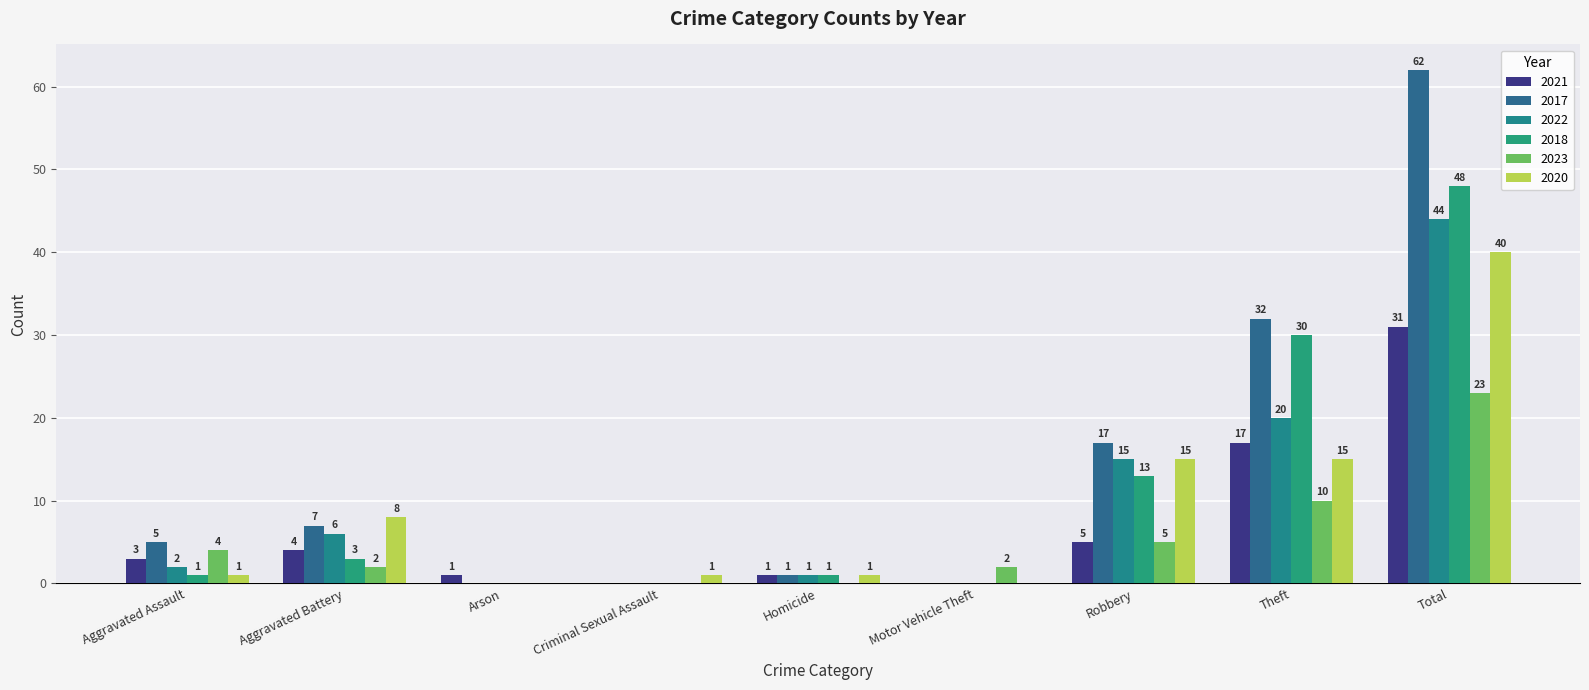

What is the label of the 2nd bar from the left?

Aggravated Battery